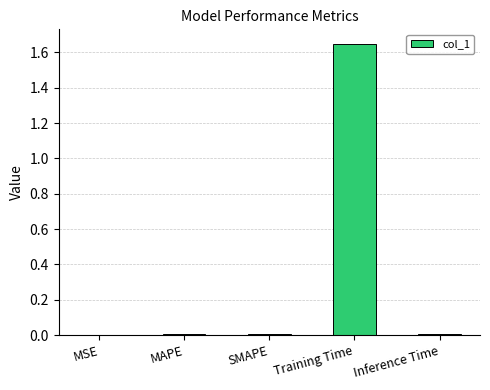

Between Training Time and SMAPE, which is larger?

Training Time